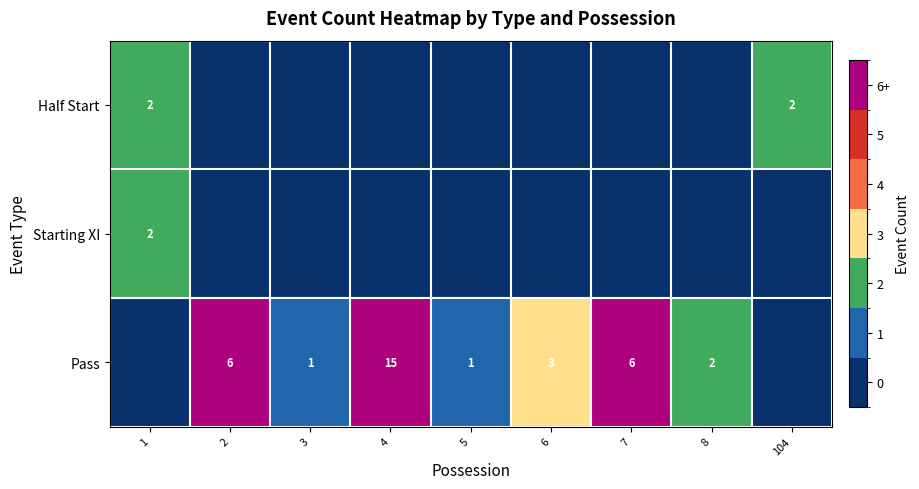

What is the maximum value shown in the chart?

15